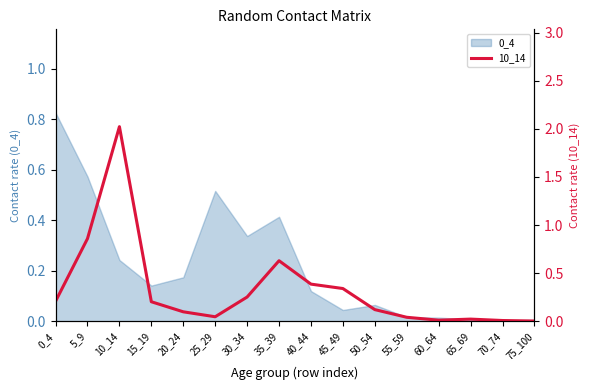

Reading right to left, what are all the values shown in this chart?

75_100=0.0	70_74=0.0	65_69=0.0	60_64=0.0	55_59=0.0	50_54=0.1	45_49=0.3	40_44=0.4	35_39=0.6	30_34=0.3	25_29=0.0	20_24=0.1	15_19=0.2	10_14=2.0	5_9=0.9	0_4=0.2